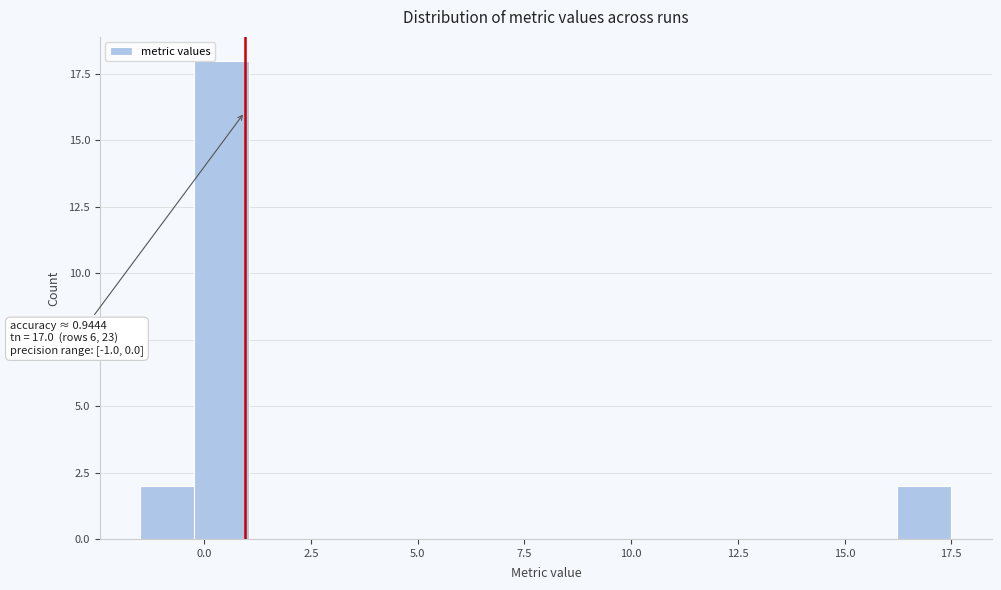

Around what value on the x-axis is the tallest bar? Give the approximate position of its centre, as read against the axis.

0.5